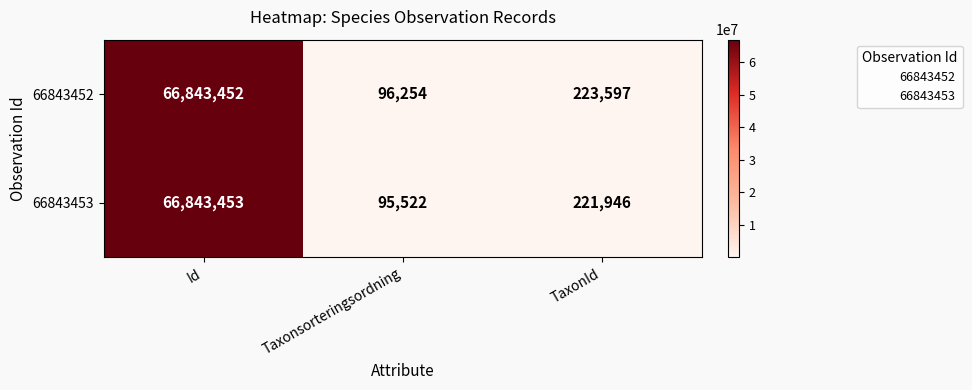

What is the minimum value shown in the chart?

95522